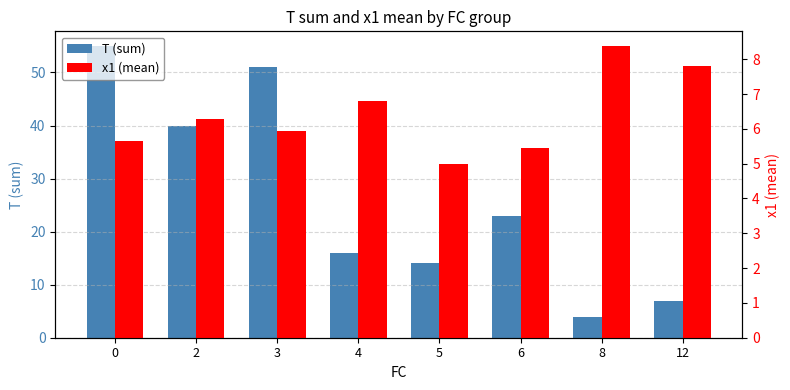

Between 2 and 3, which series saw the biggest shift?

T (sum)